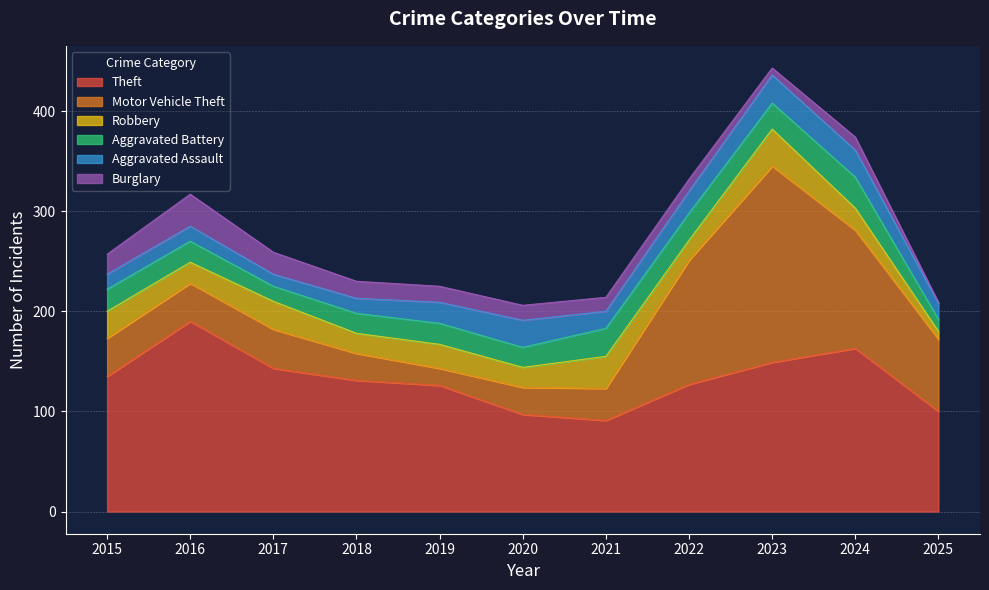

How many lines are shown in the chart?

6